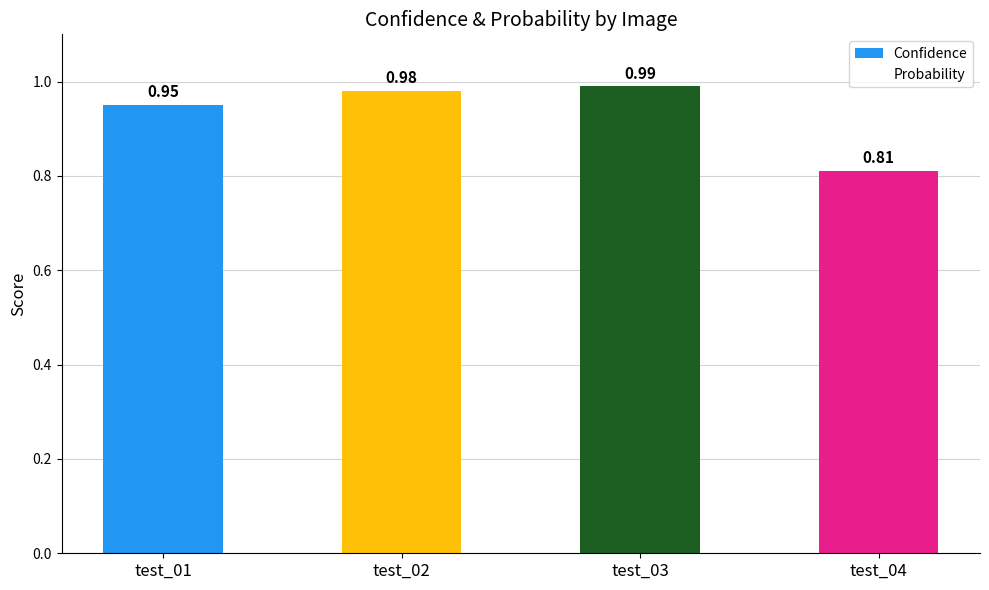

How many data points does each series have?

4